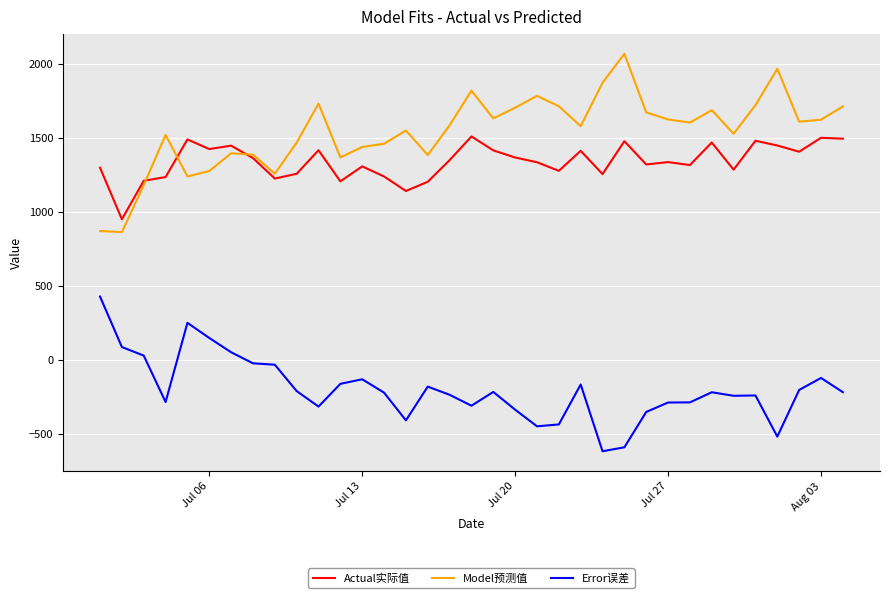

What is the highest value of the Error误差 series?

427.4